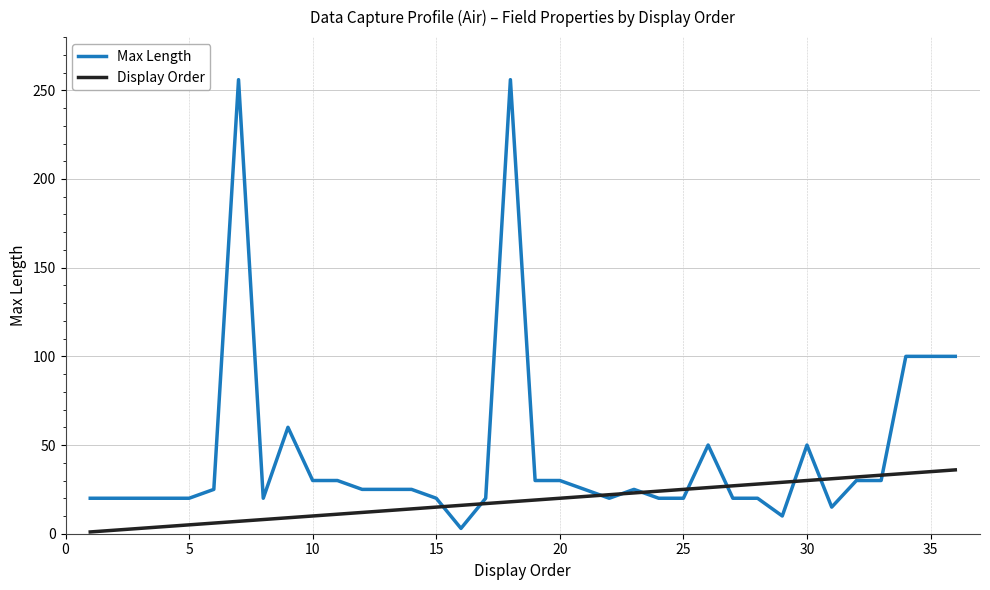

What are all the series names shown in the legend?

Max Length, Display Order